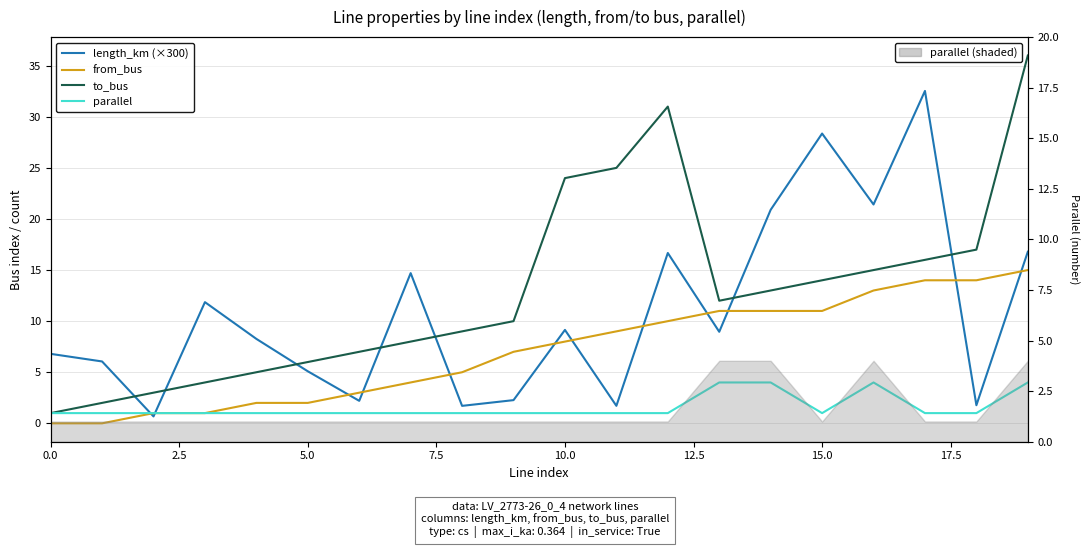

Which series has the largest total across all categories?

to_bus